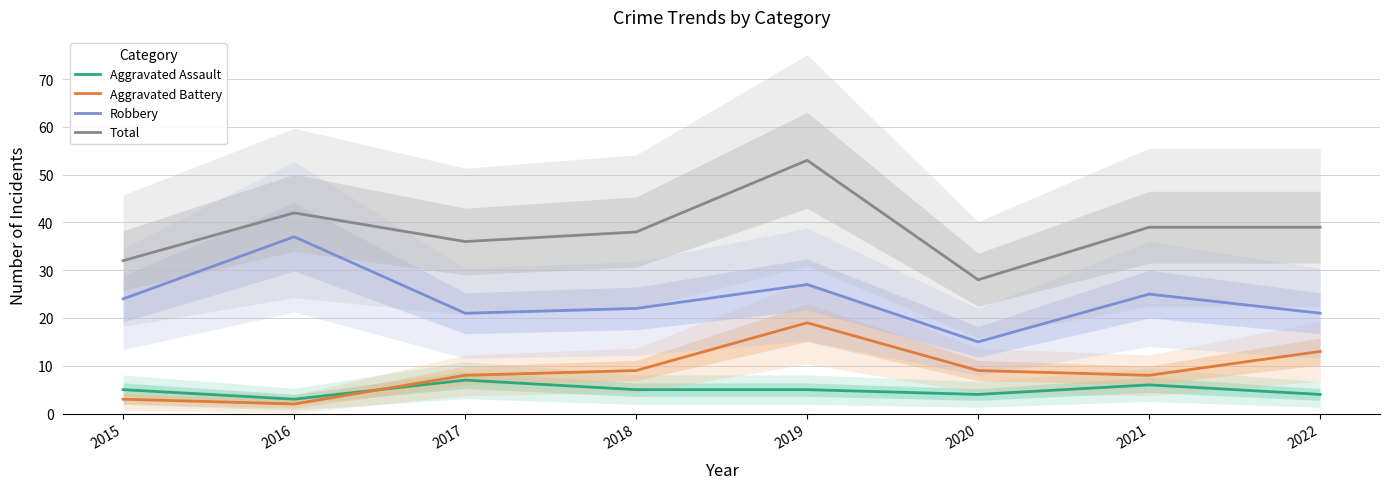

What is the value of the Aggravated Assault point at the 8th from the left?

4